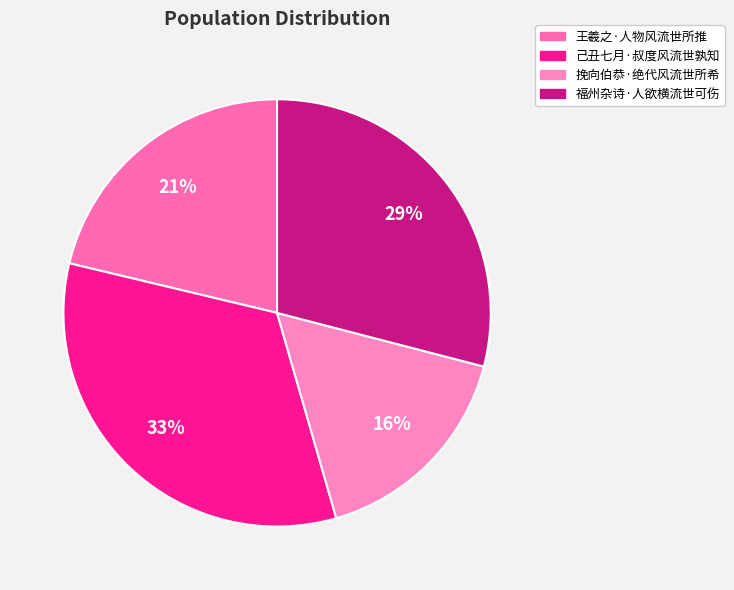

How many slices are in this pie chart?

4